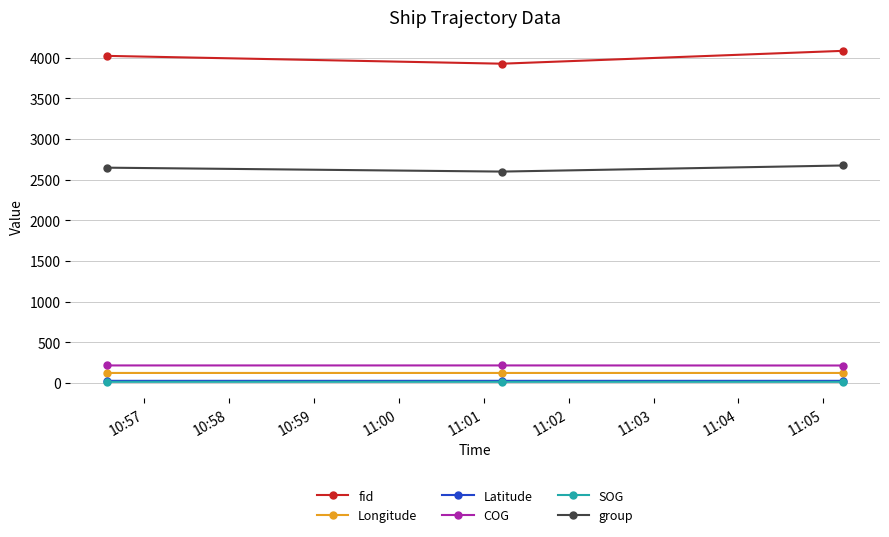

Count the number of categories in the chart.

3